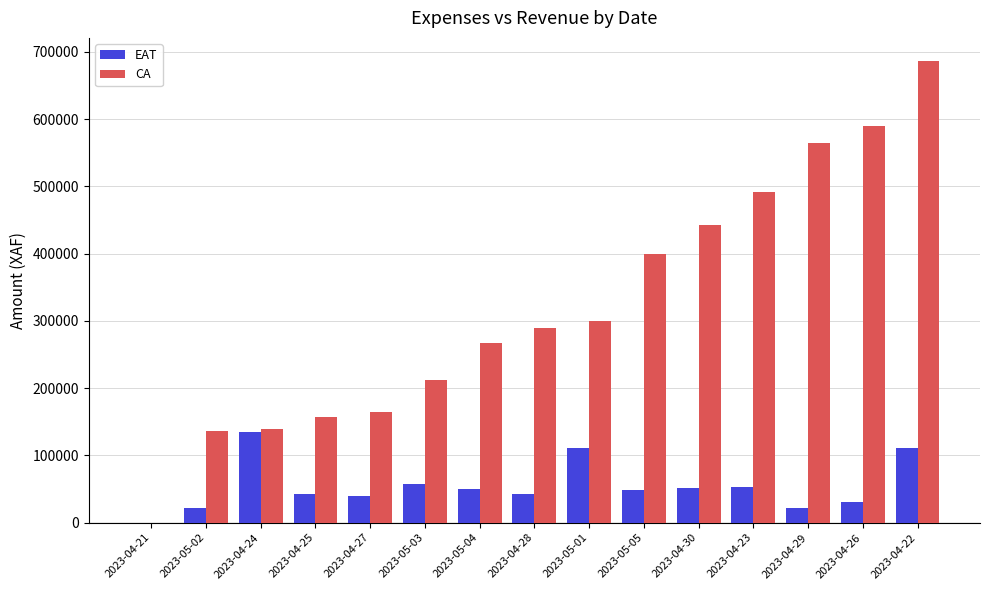

The CA series shows 853620 at 2023-04-23. True or false?

False